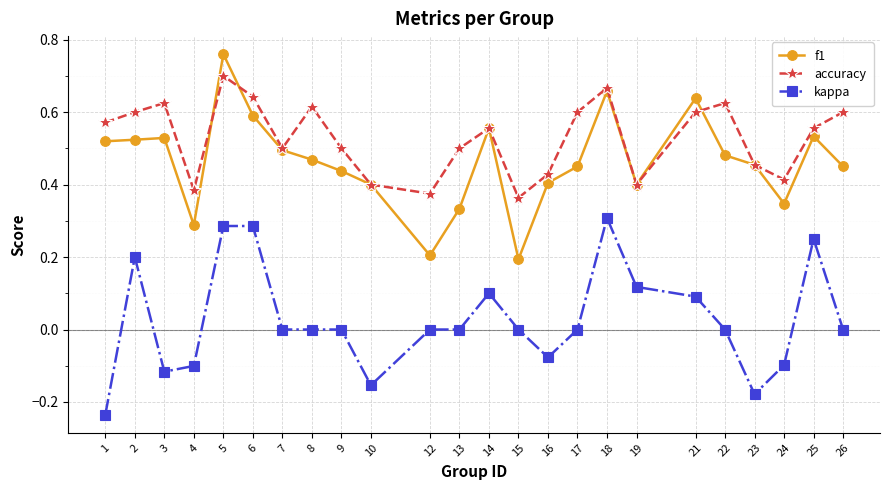

Rank the series by their maximum value, from lowest to highest.

kappa, accuracy, f1